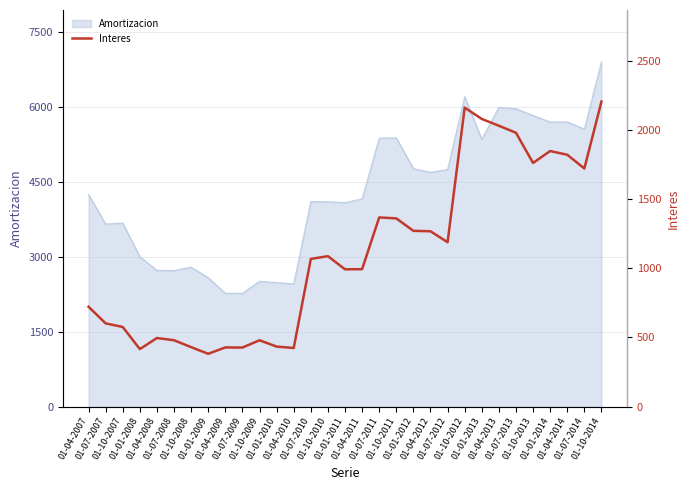

At which label is the value closest to 1294?

01-01-2012